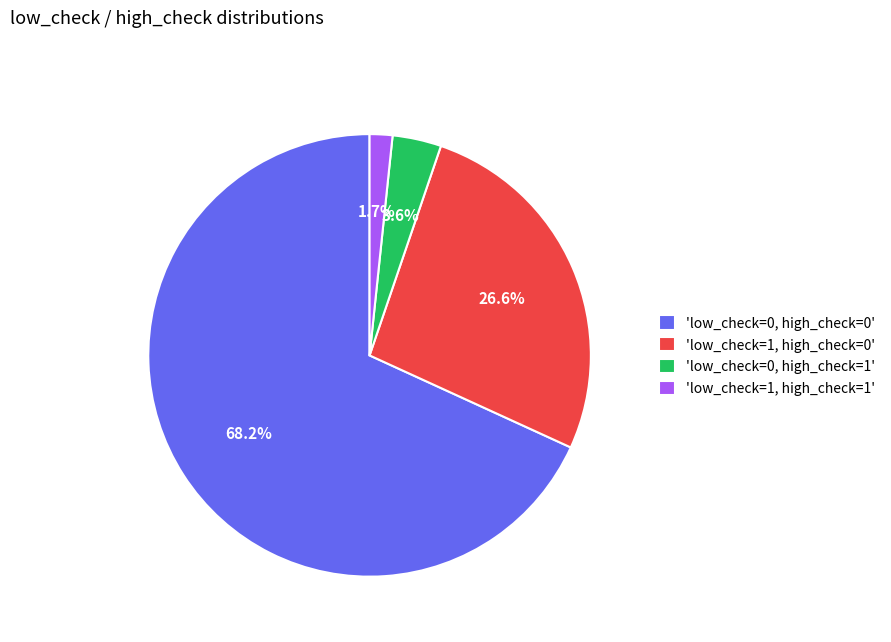

Which category has the biggest portion of the pie?

'low_check=0, high_check=0'